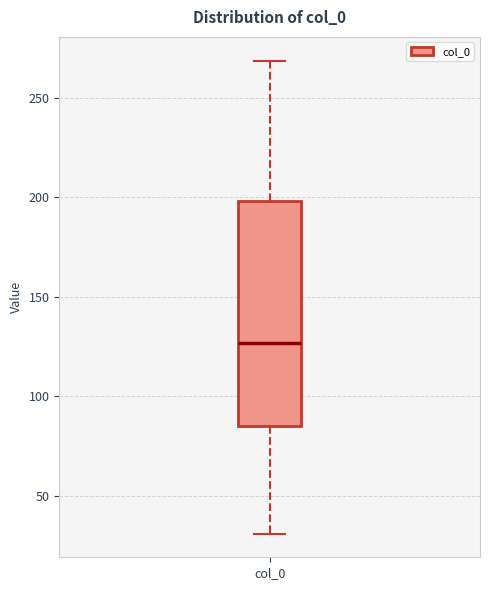

Where does the lower whisker of the box for col_0 end on the y-axis? The values are not printed on the chart, so give them approximately, as read against the axis.

30